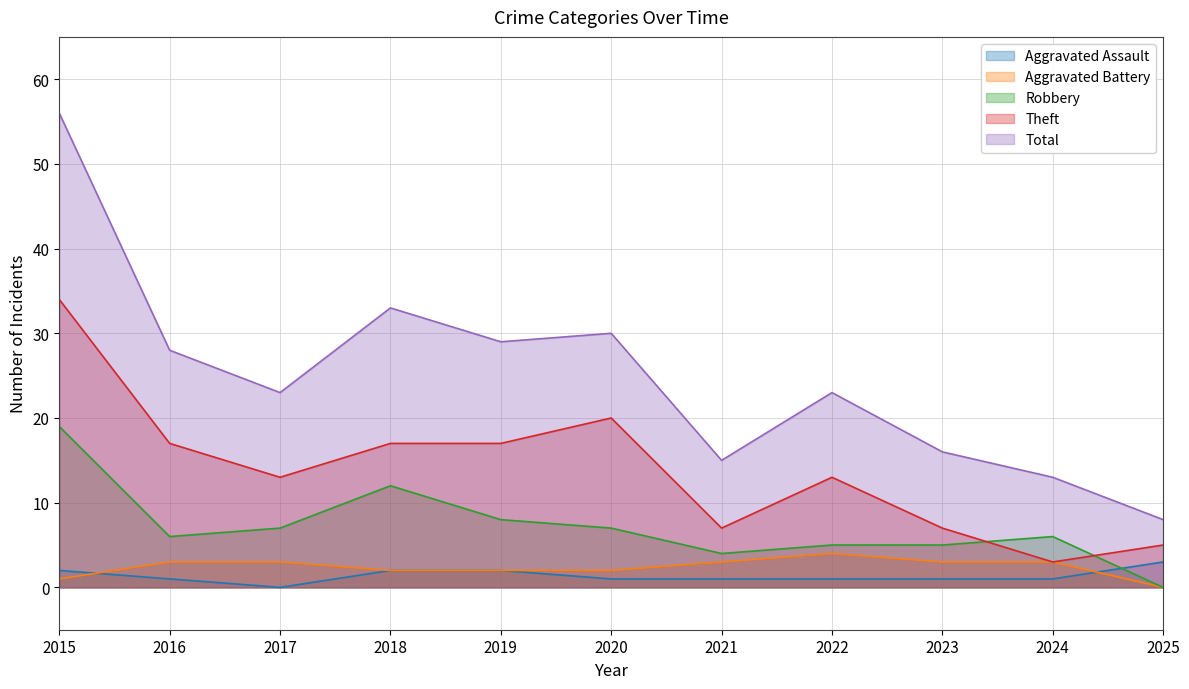

Which category has the lowest value across all series?

2017